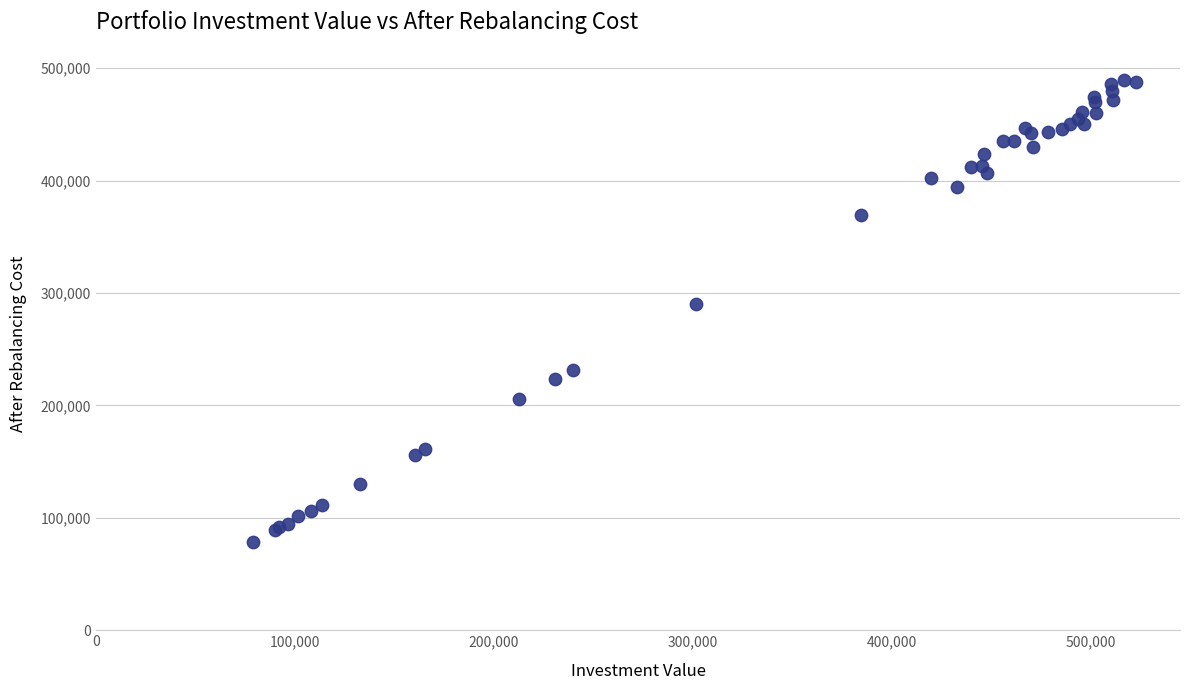

What Y value in the scatter plot is closest to 283946?

290500.9